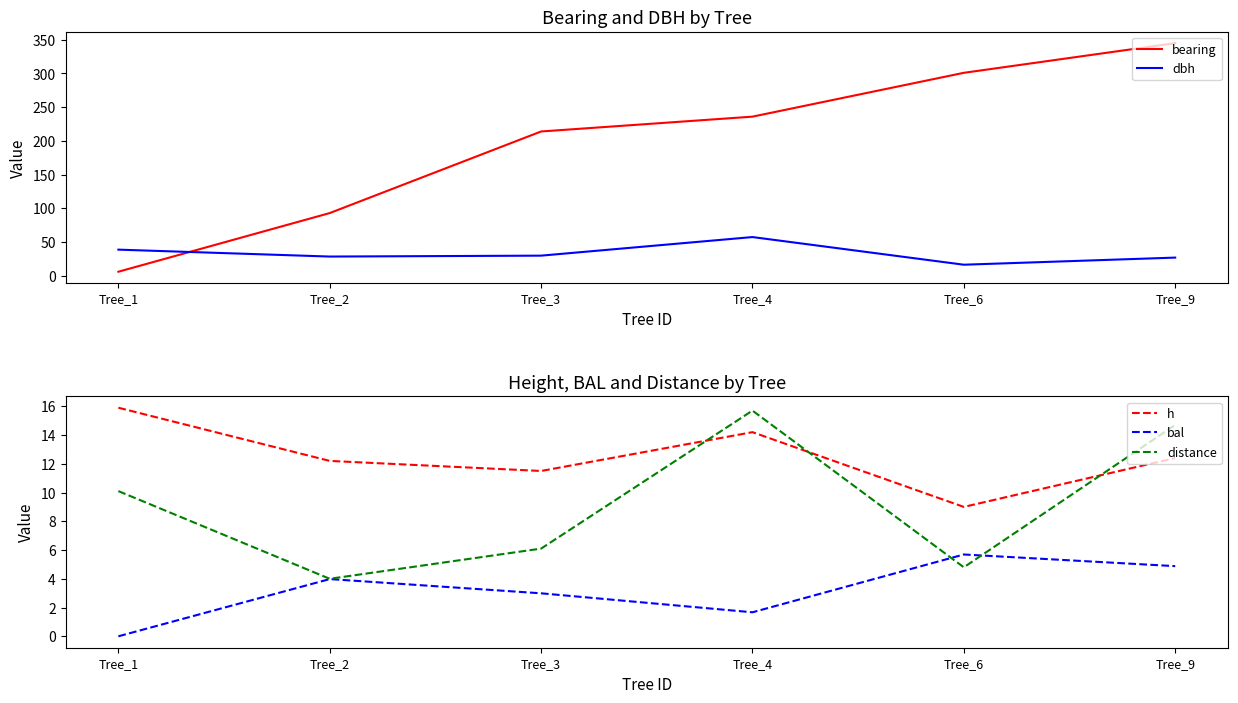

Reading right to left, what are all the values shown in this chart?

bearing: Tree_9=345.0	Tree_6=301.0	Tree_4=236.0	Tree_3=214.0	Tree_2=93.0	Tree_1=6.0
dbh: Tree_9=26.9	Tree_6=16.4	Tree_4=57.4	Tree_3=29.9	Tree_2=28.5	Tree_1=38.8
h: Tree_9=12.4	Tree_6=9.0	Tree_4=14.2	Tree_3=11.5	Tree_2=12.2	Tree_1=15.9
bal: Tree_9=4.9	Tree_6=5.7	Tree_4=1.7	Tree_3=3.0	Tree_2=4.0	Tree_1=0.0
distance: Tree_9=14.7	Tree_6=4.8	Tree_4=15.7	Tree_3=6.1	Tree_2=4.0	Tree_1=10.1